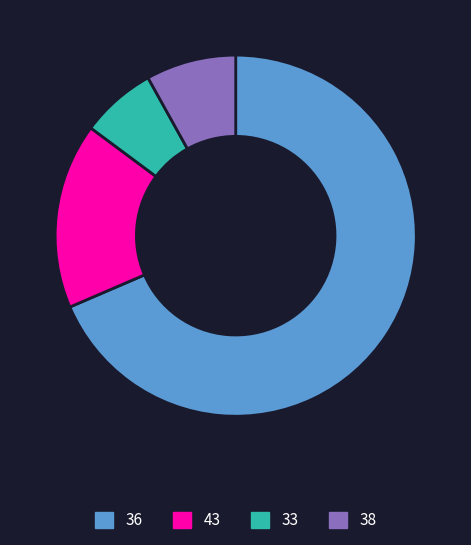

True or false: 43 accounts for 8% of the total.

False